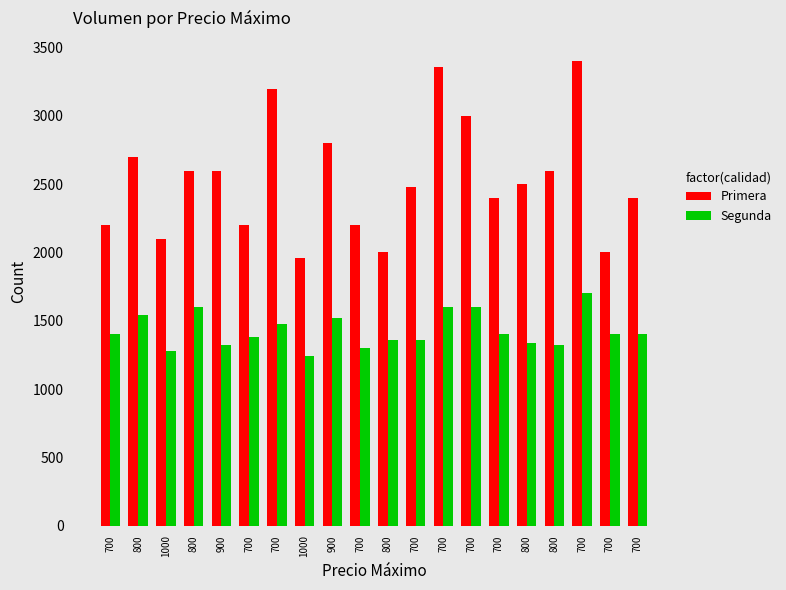

At how many categories does at least one series exceed 2996?

4